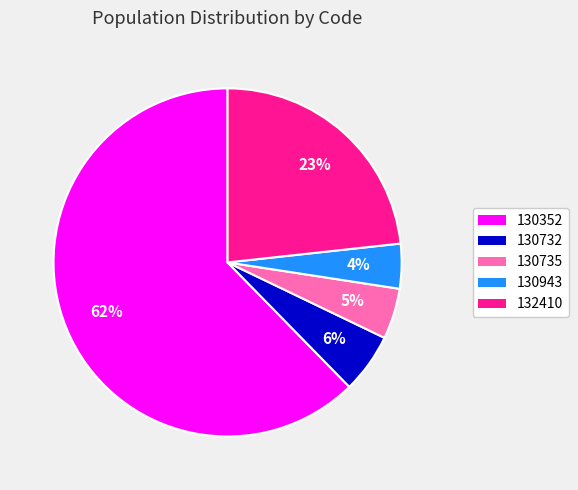

Which slice is the largest?

130352